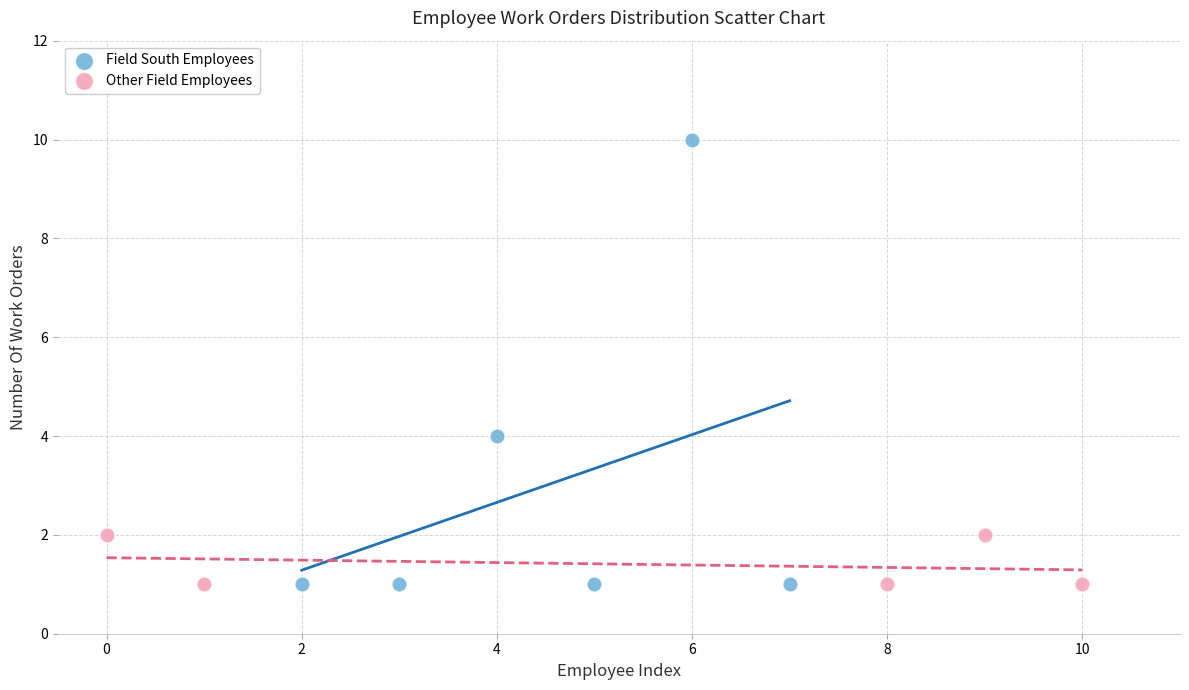

Which series contains the highest Y value?

Field South Employees